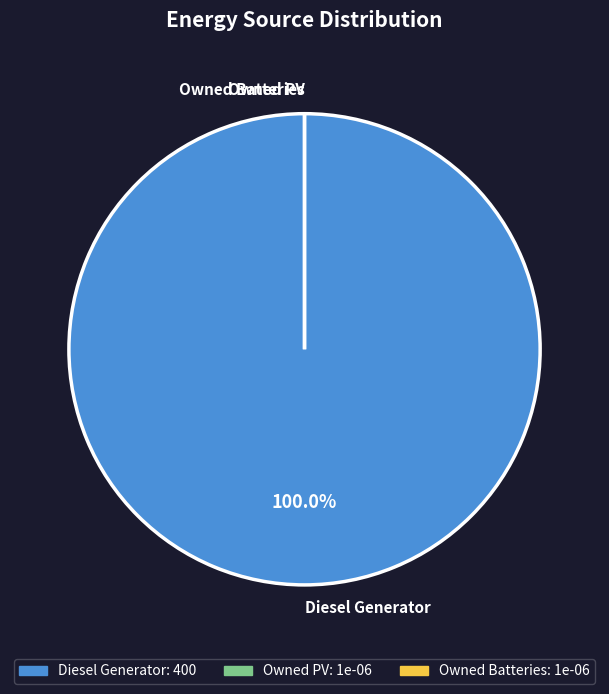

The Owned PV slice represents 15% of the pie. True or false?

False